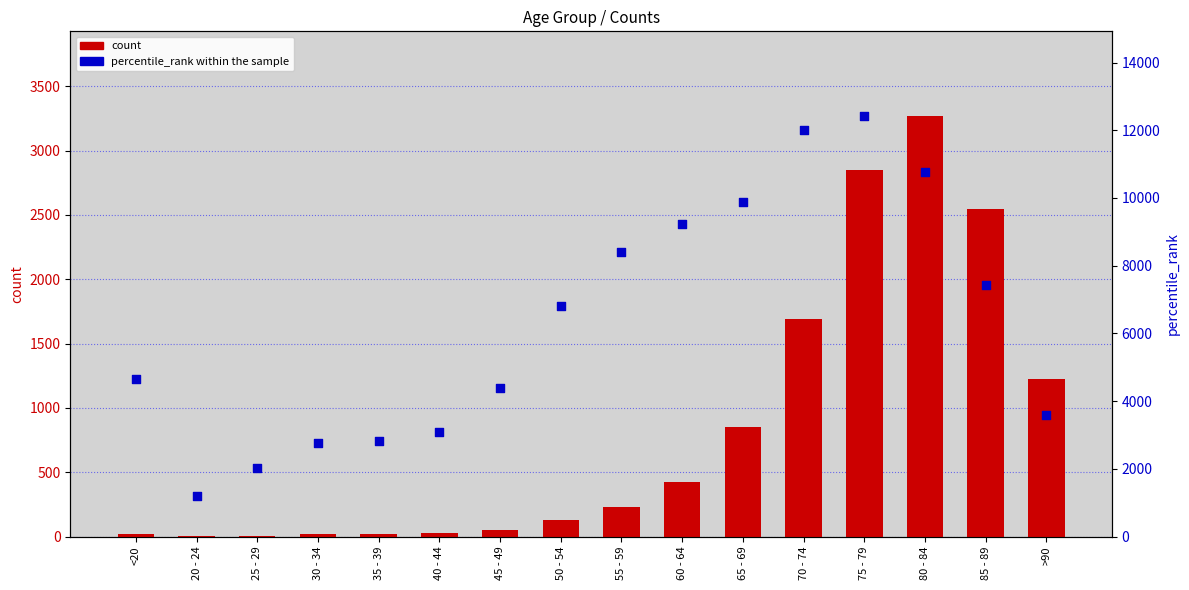

Which series has the widest spread of Y values?

percentile_rank within the sample